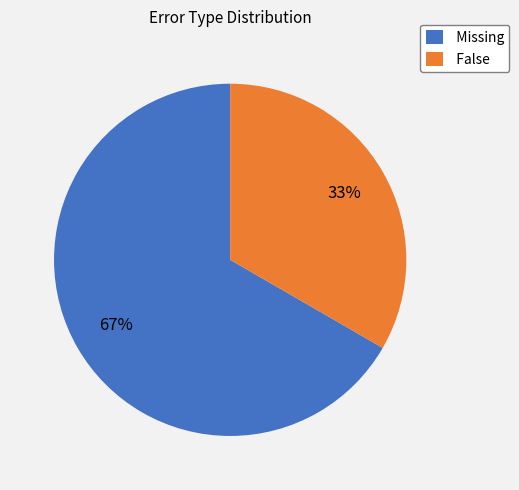

What is the smallest slice in the pie chart?

False